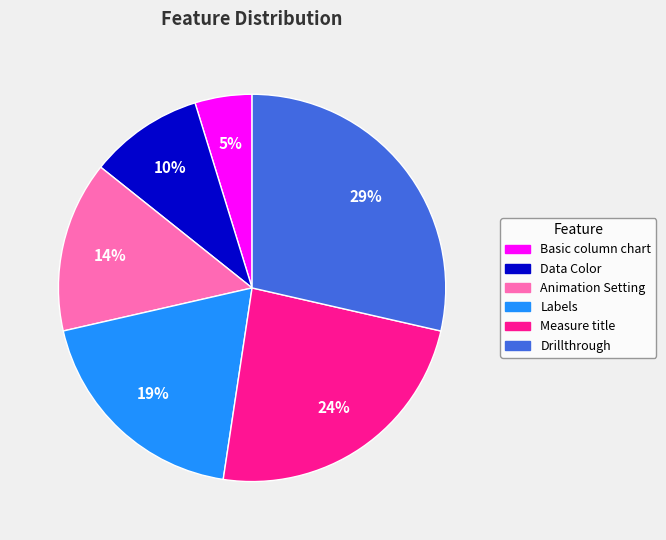

To the nearest percent, what is the difference between the largest and smallest slice percentages?

24%